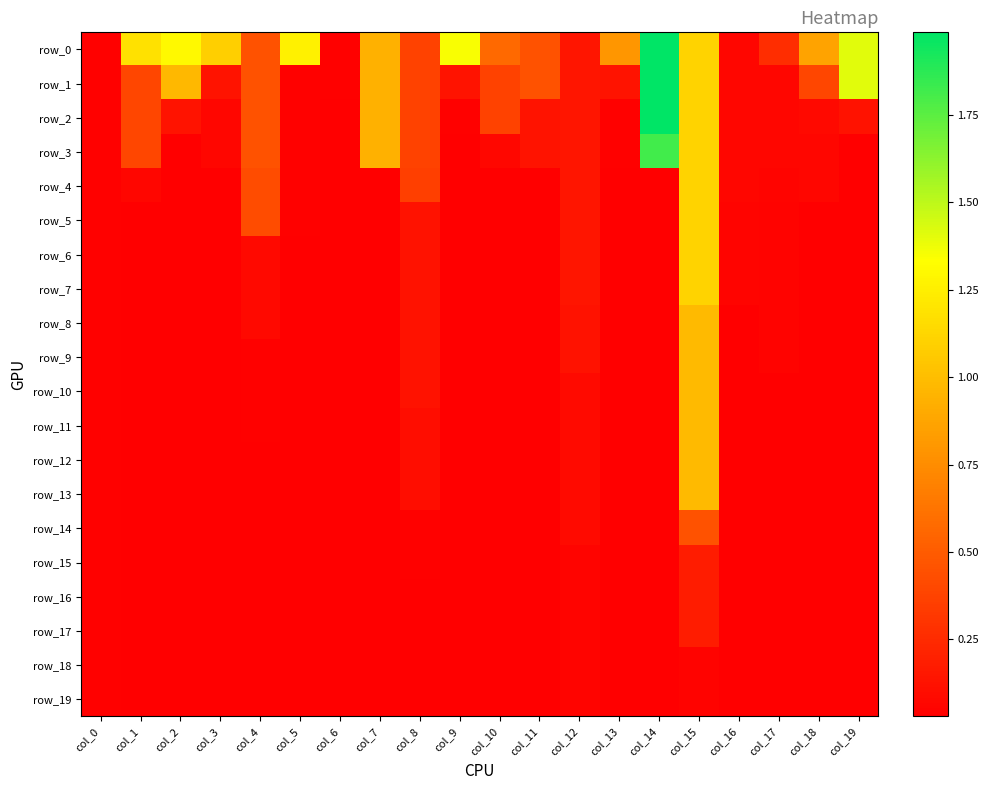

Count the row_15 values in the range 0 to 1.

20